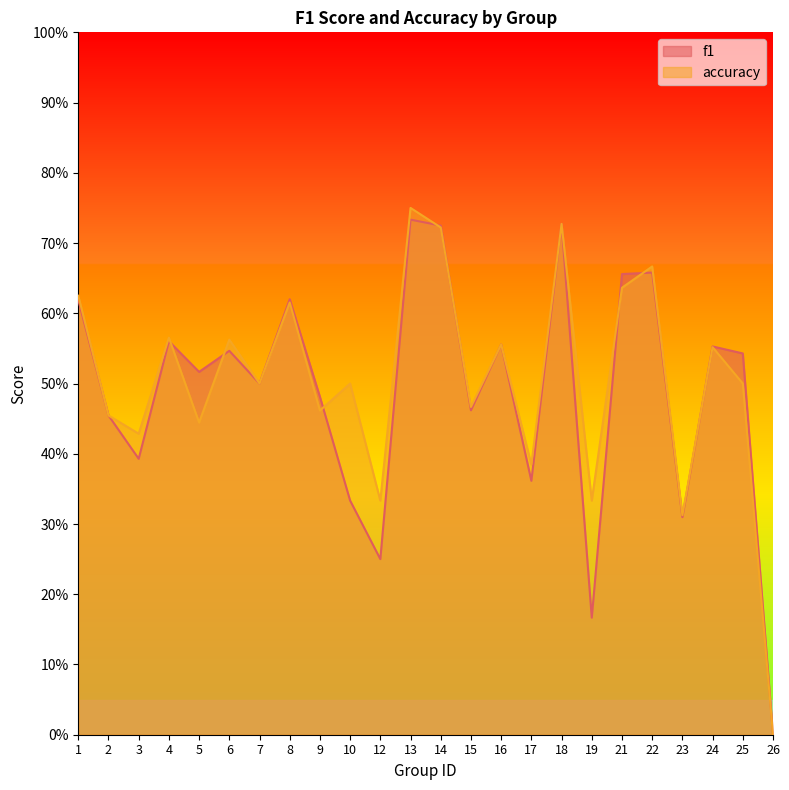

At how many categories does at least one series exceed 0?

23